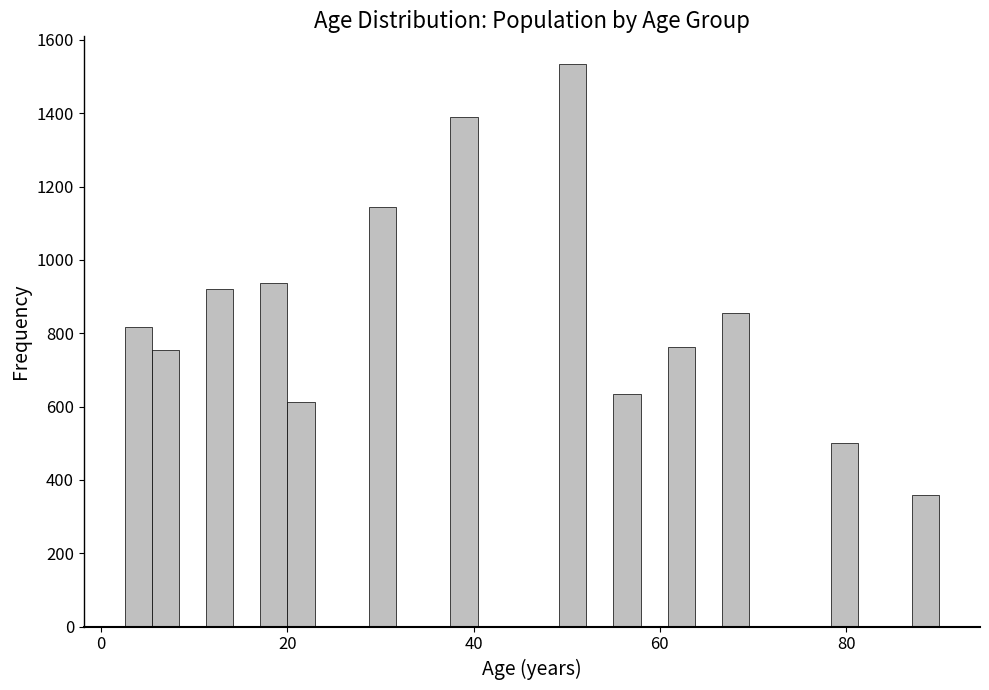

Read against the x-axis, roughly where is the centre of the tallest bar?

50